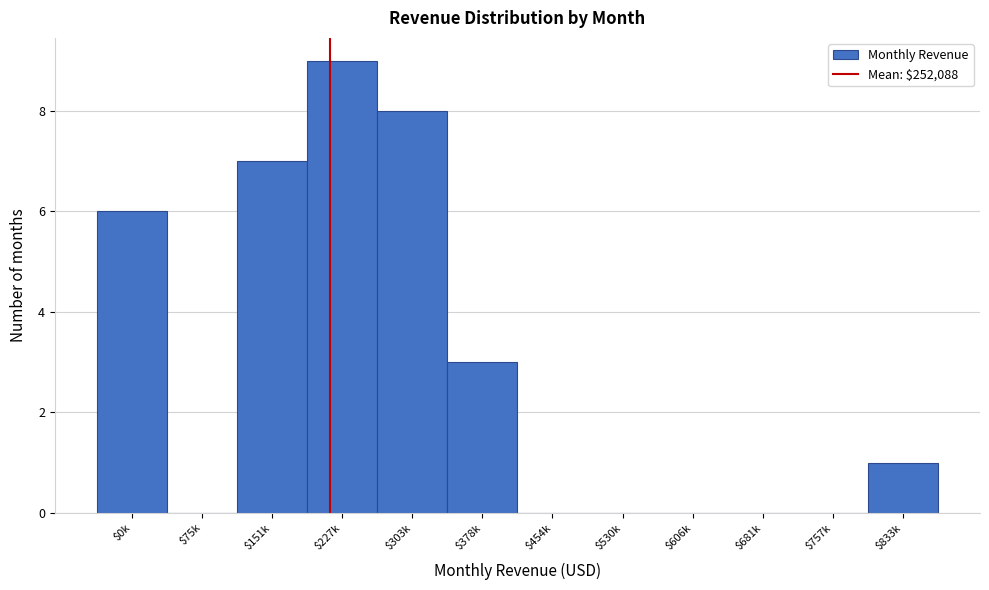

Read the value at $378k.

3